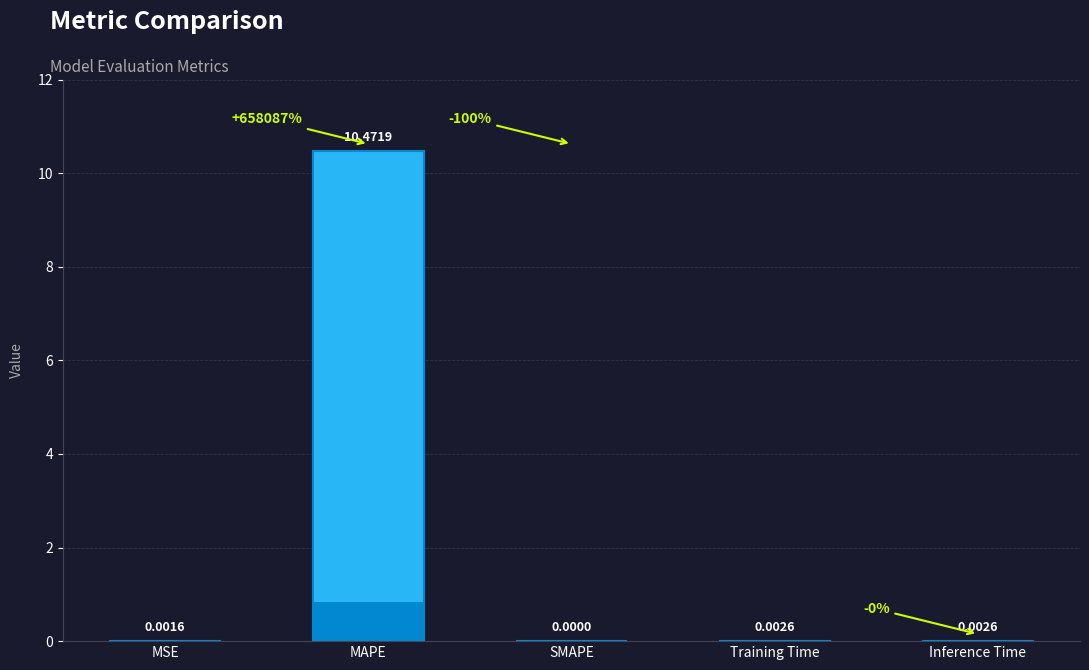

Reading right to left, what are all the values shown in this chart?

0.0	0.0	0.0	10.5	0.0